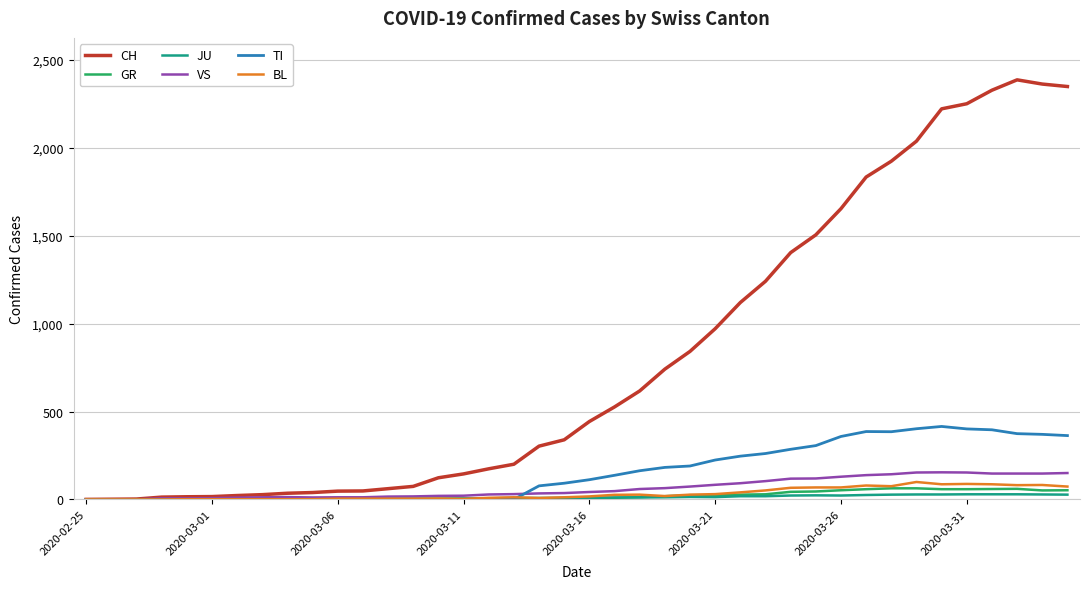

What is the maximum value for VS?

154